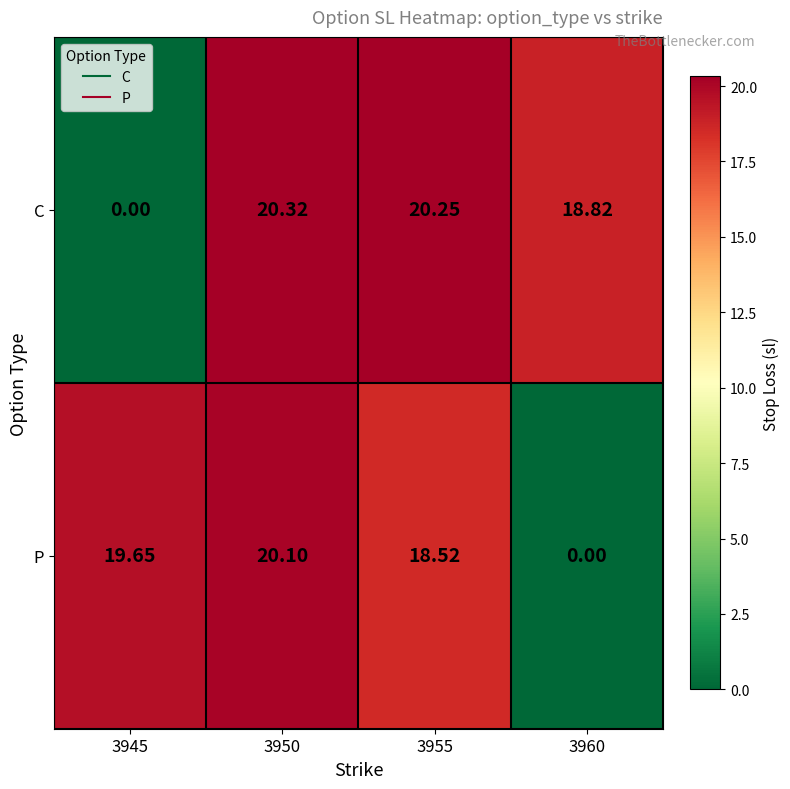

Which series has the largest total across all categories?

C